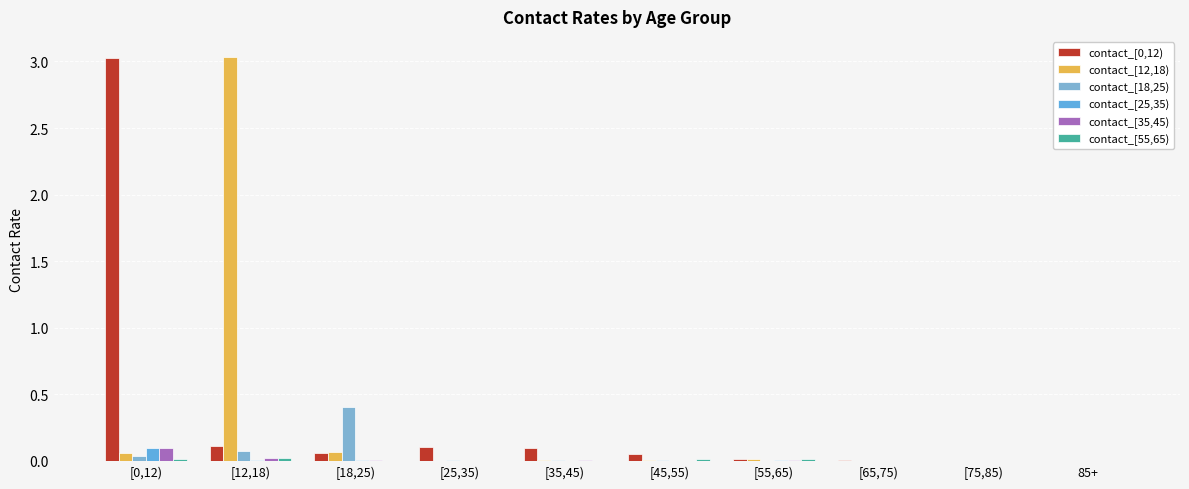

Are the bars grouped side by side (vs. stacked)?

Yes